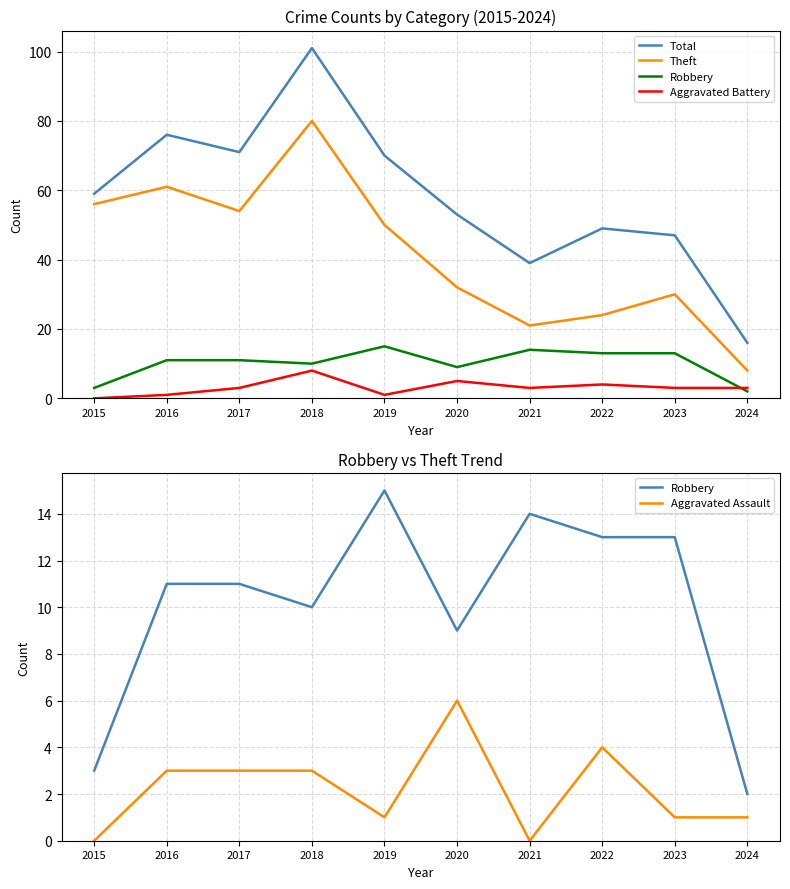

Where is the first local minimum for Robbery?

2018